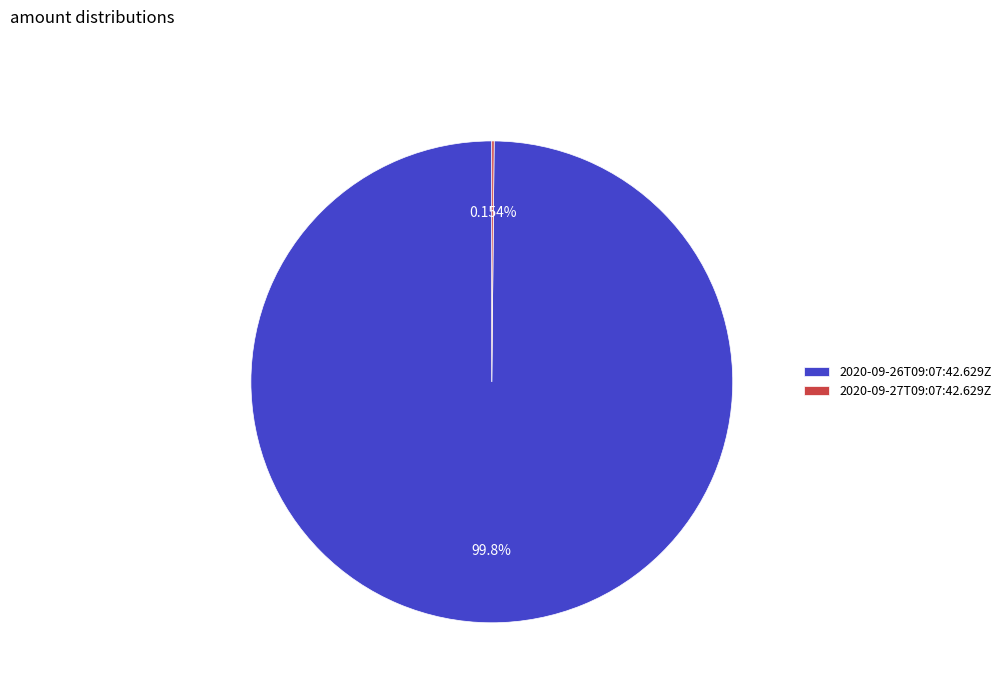

Which category accounts for the majority?

2020-09-26T09:07:42.629Z